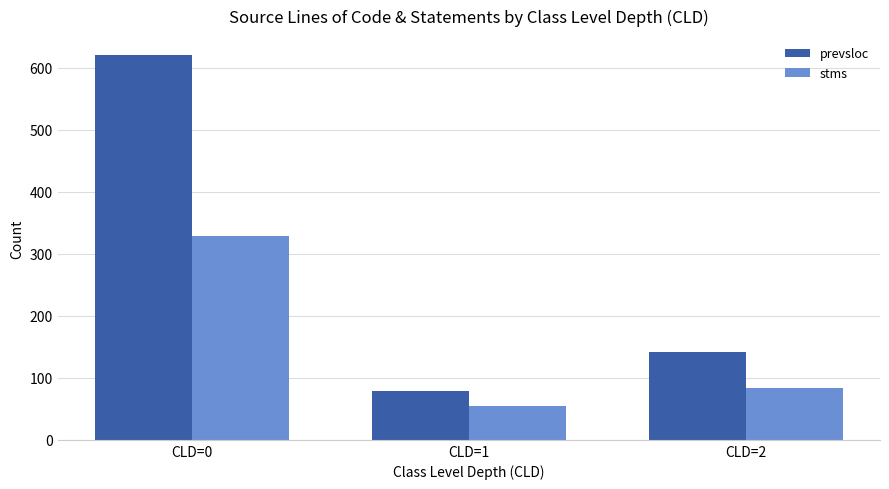

What is the spread (max minus min) of values at CLD=2?

58